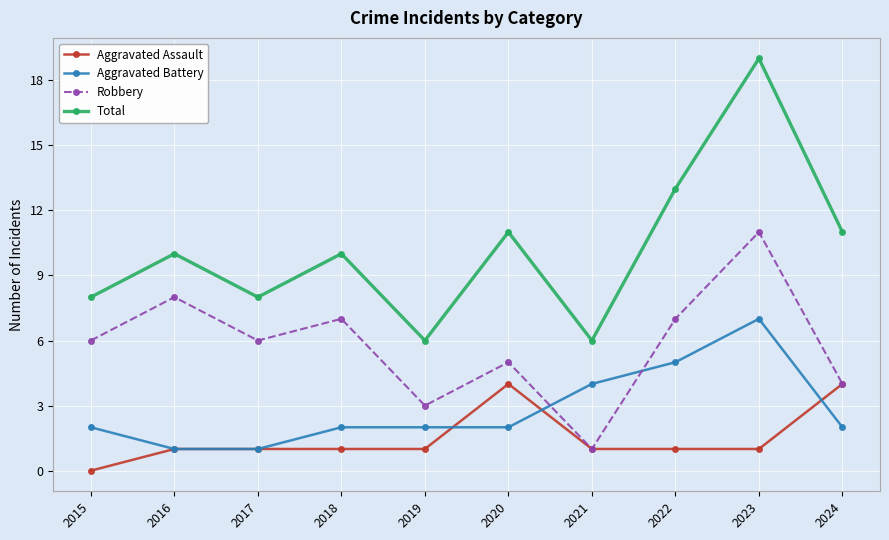

True or false: Aggravated Assault and Total intersect in this chart.

False